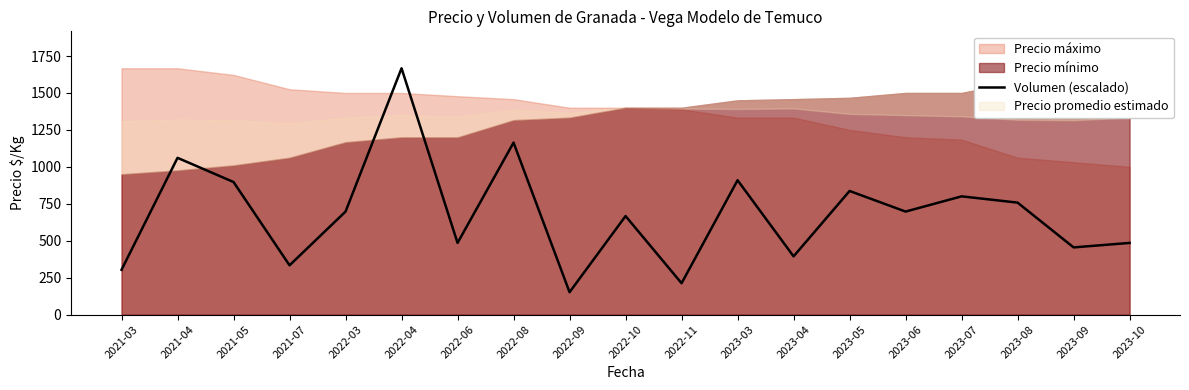

True or false: the data shows 303.1 at 2021-03.

True